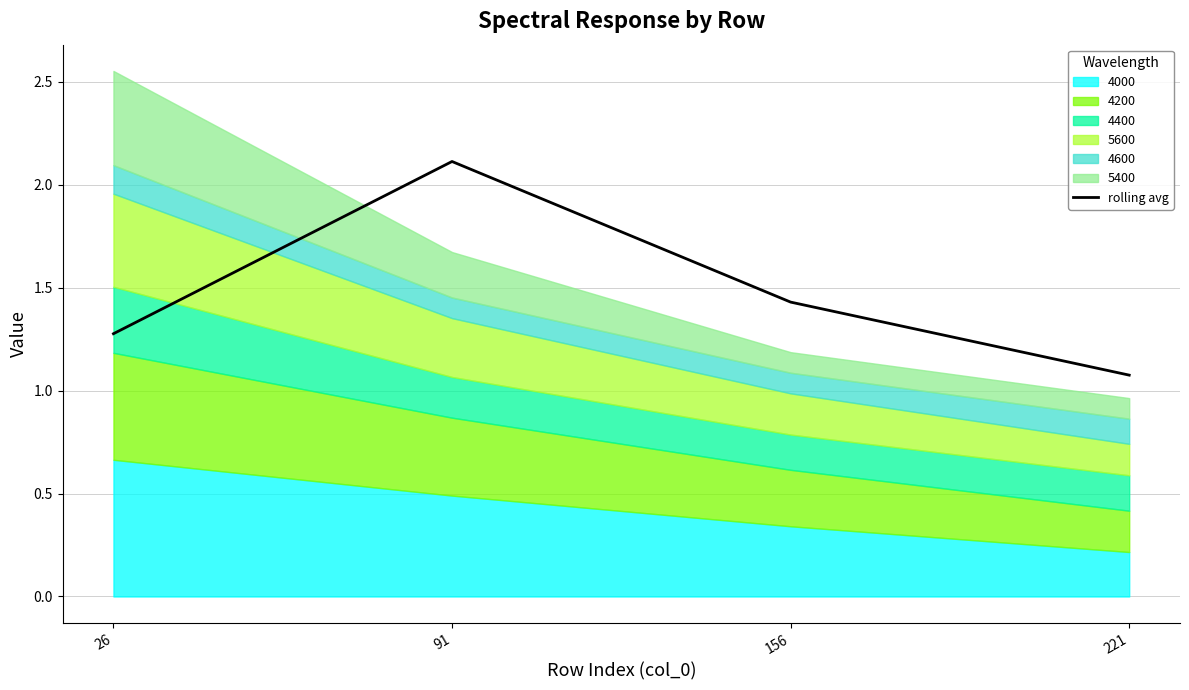

Between 91 and 26, which is larger?

91